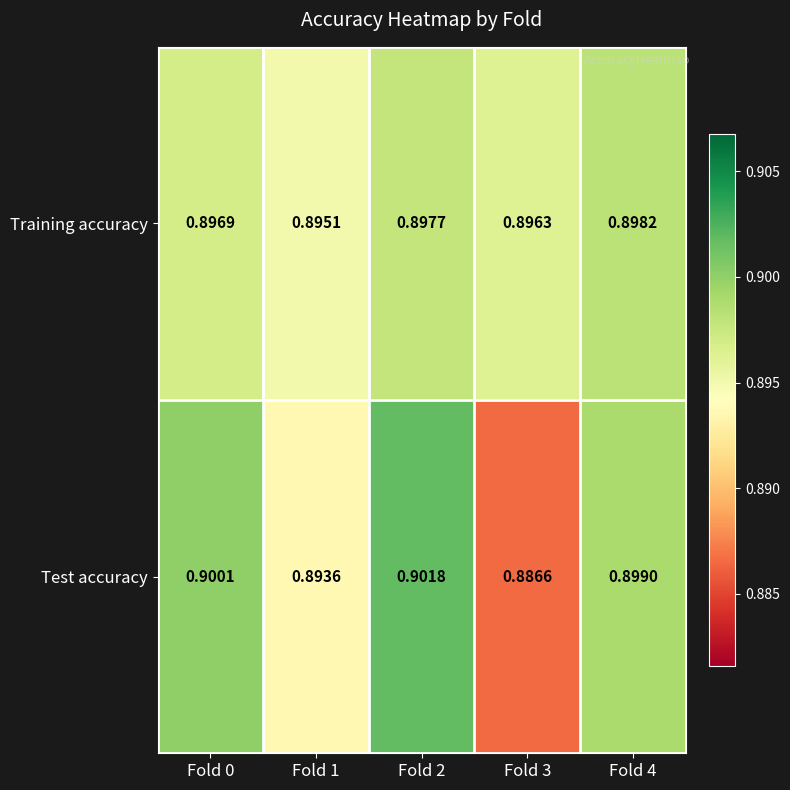

Is the value of Test accuracy at Fold 0 greater than the value of Training accuracy at Fold 2?

Yes